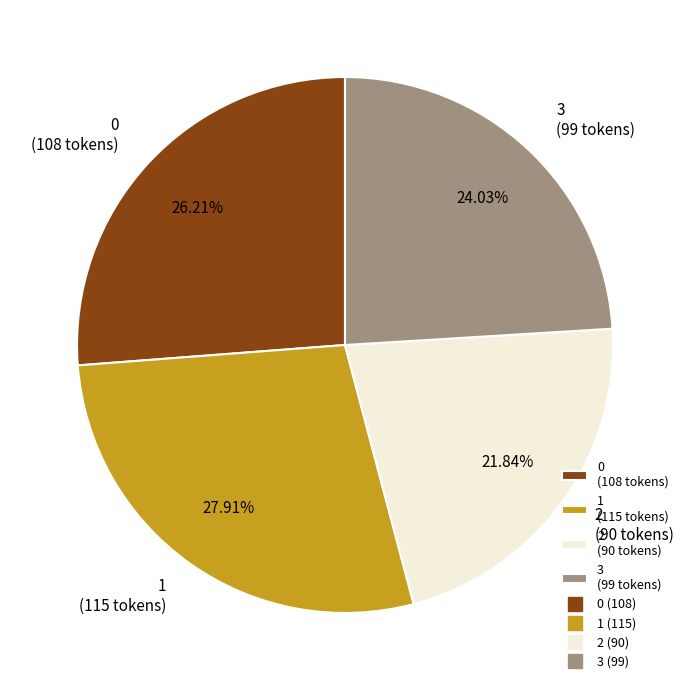

To the nearest percent, what is the combined percentage of 1 and 3?

52%